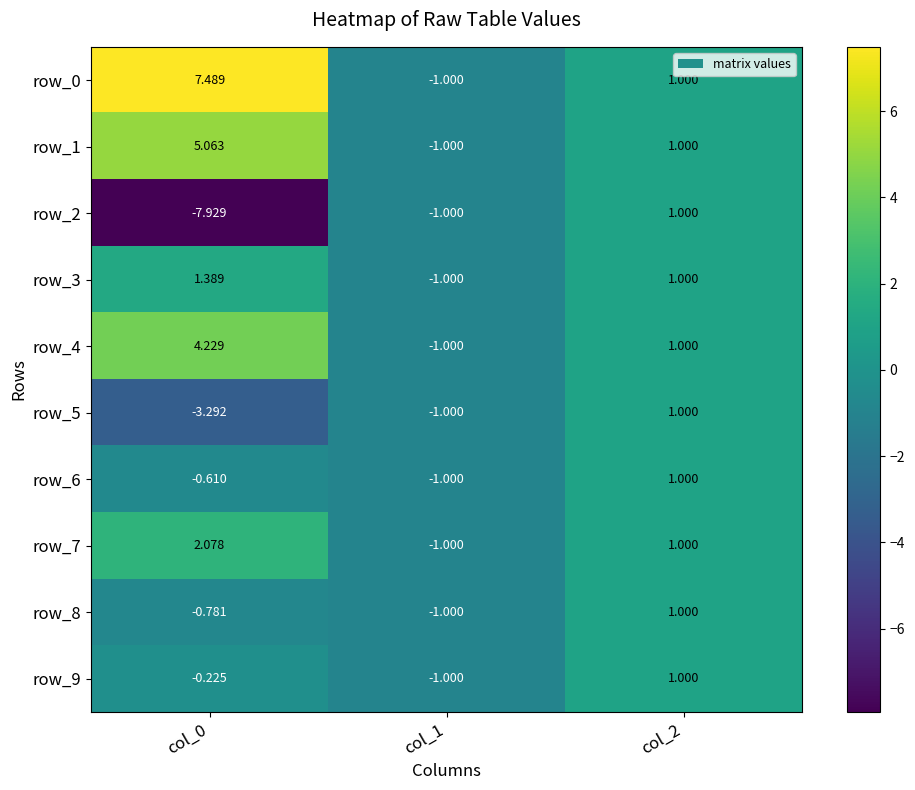

Is the value of row_0 at col_2 greater than the value of row_9 at col_1?

Yes